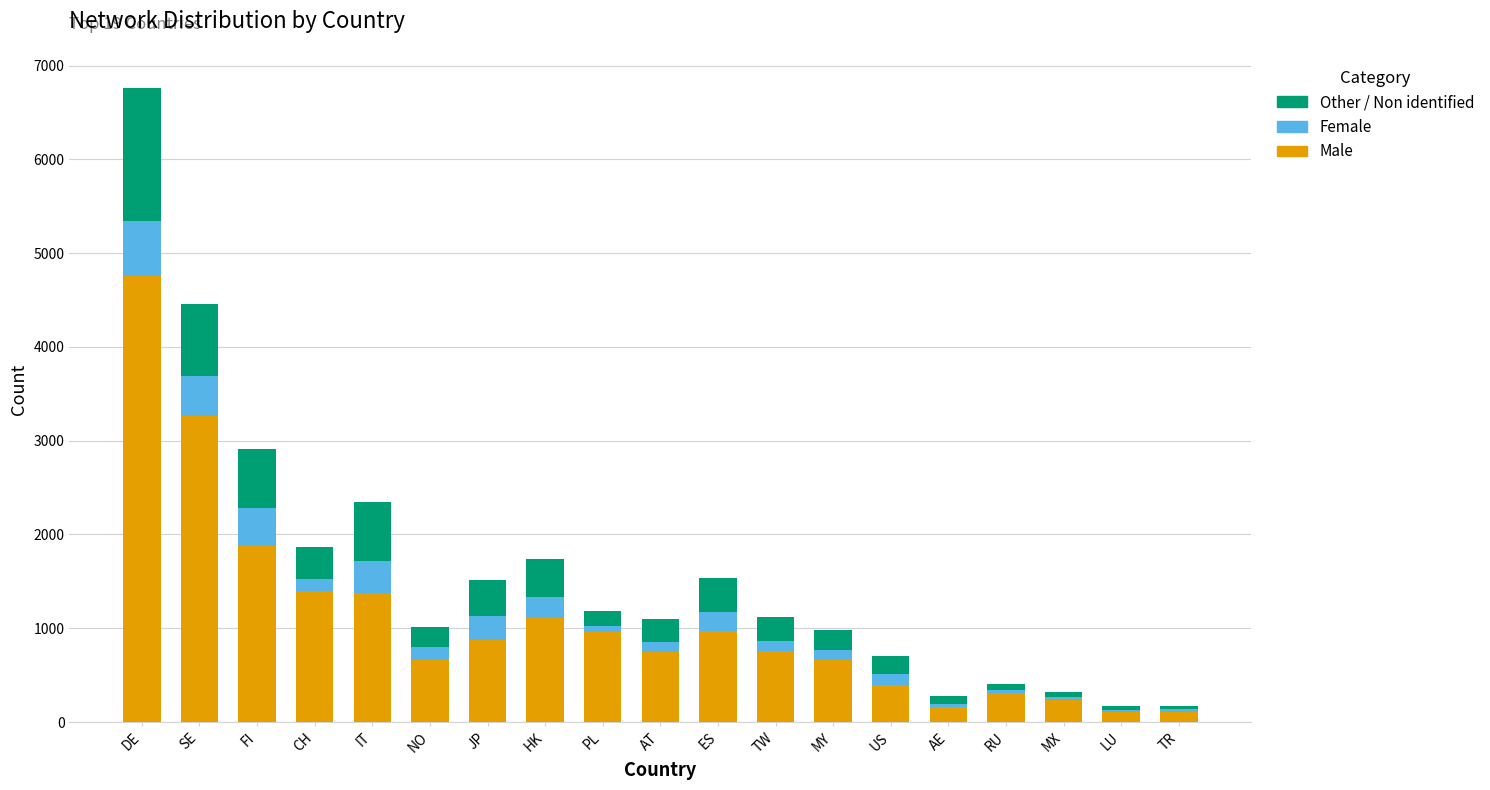

What is the maximum value for Male?

4752